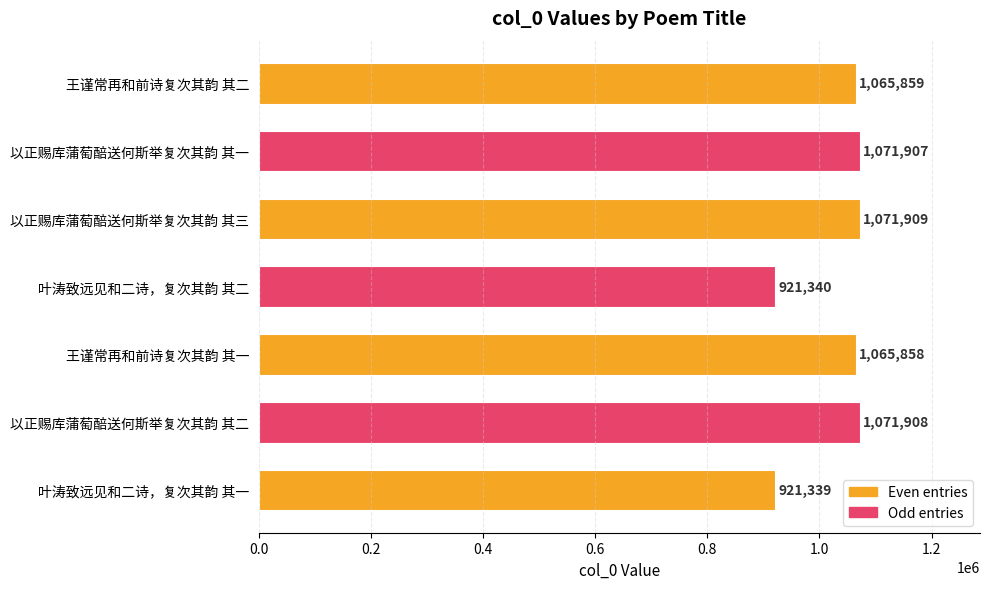

List the labels in order of value, smallest first.

叶涛致远见和二诗，复次其韵 其一, 叶涛致远见和二诗，复次其韵 其二, 王谨常再和前诗复次其韵 其一, 王谨常再和前诗复次其韵 其二, 以正赐库蒲萄醅送何斯举复次其韵 其一, 以正赐库蒲萄醅送何斯举复次其韵 其二, 以正赐库蒲萄醅送何斯举复次其韵 其三